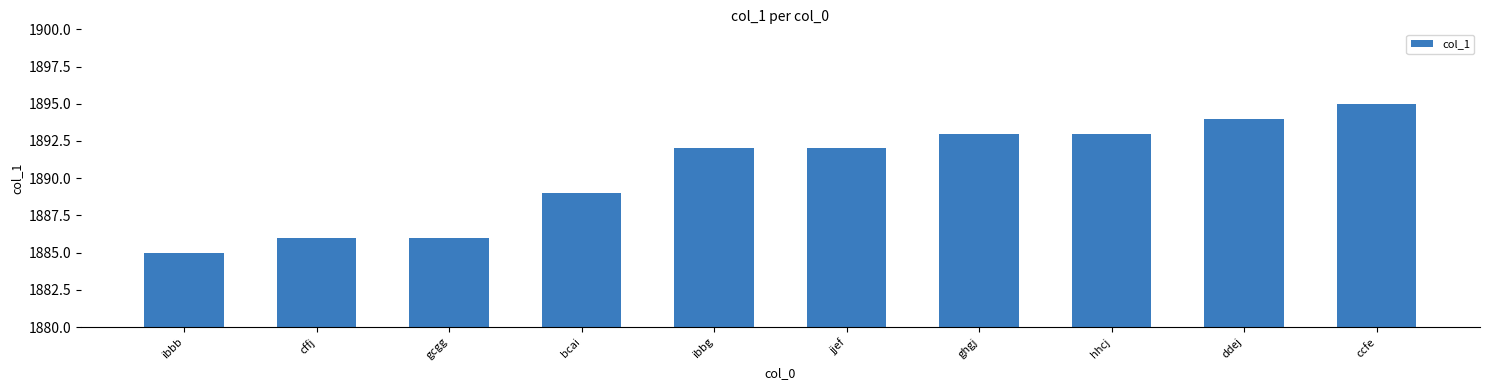

Approximately how many times larger is the value at ghgj compared to jjef?

1.0